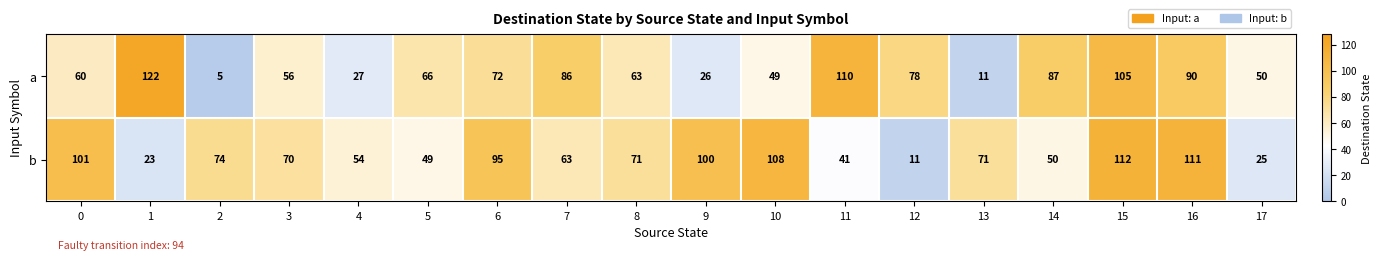

The value of b at 2 is 74. True or false?

True